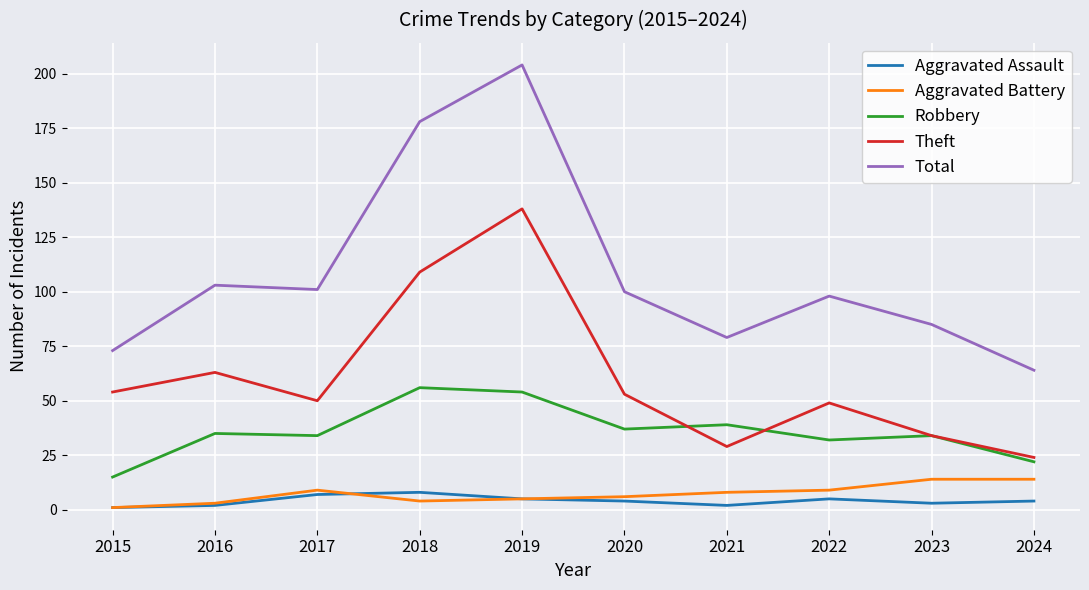

Does the chart have visible grid lines?

Yes